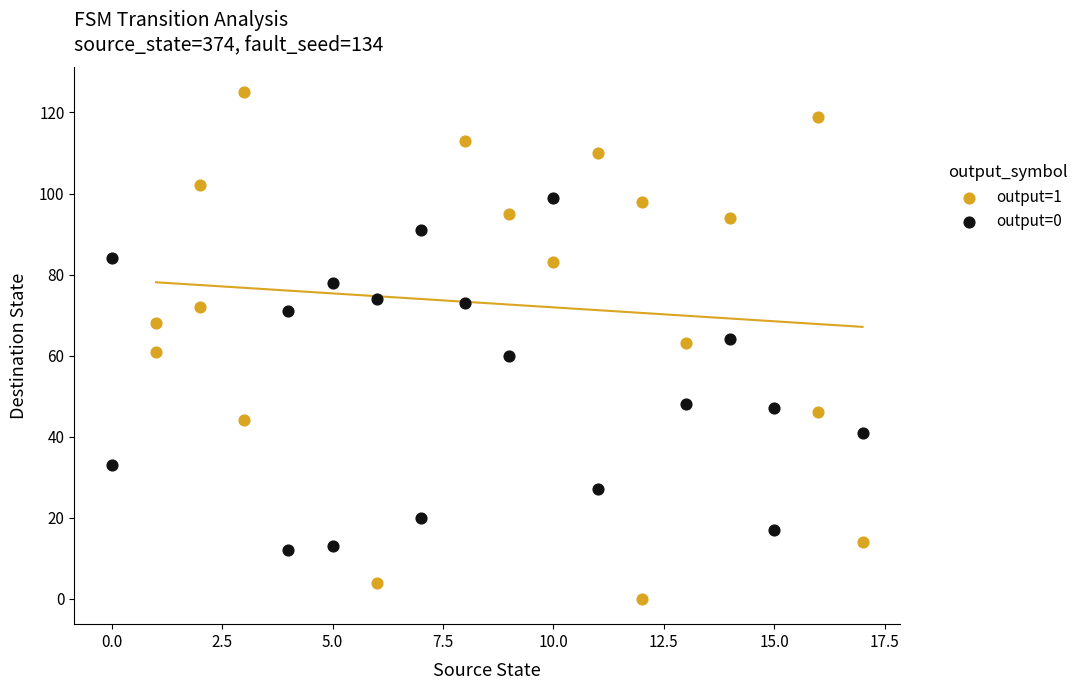

Which series contains the highest Y value?

output=1